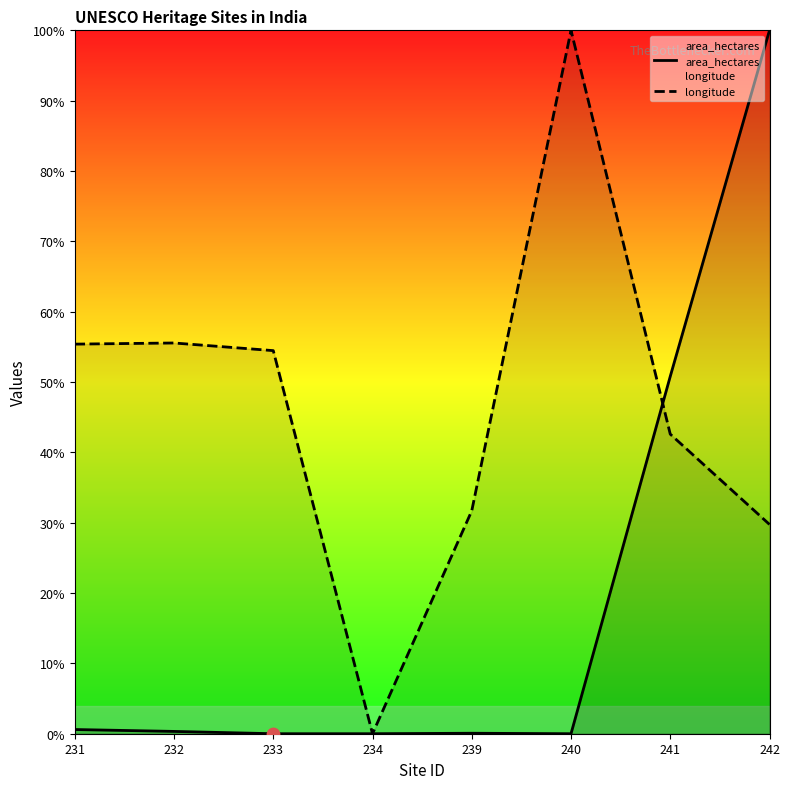

Which series has the widest spread of Y values?

area_hectares